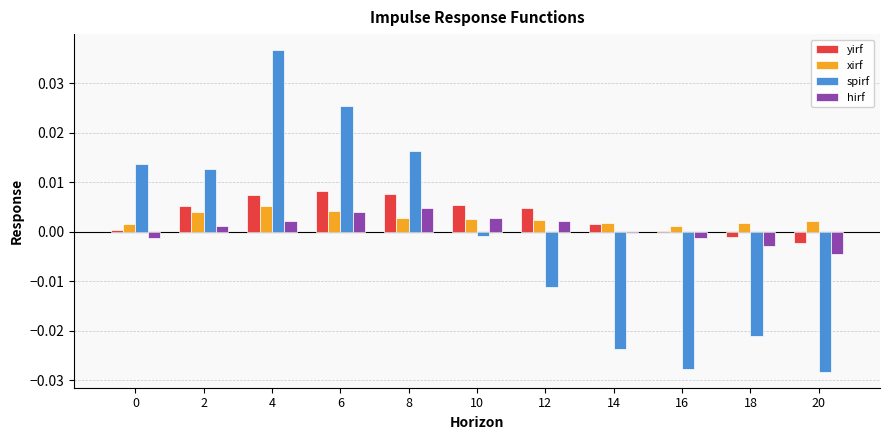

Are the bars grouped side by side (vs. stacked)?

Yes